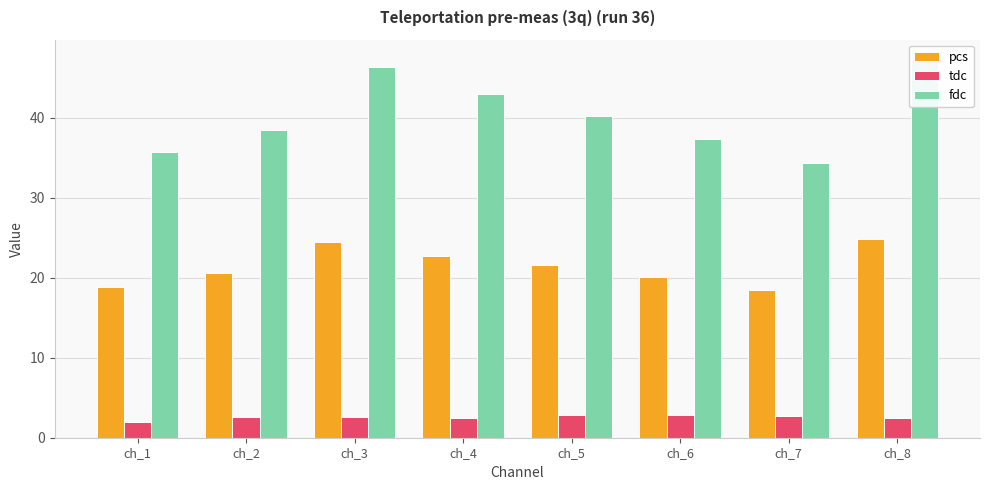

Does the chart contain any negative values?

No